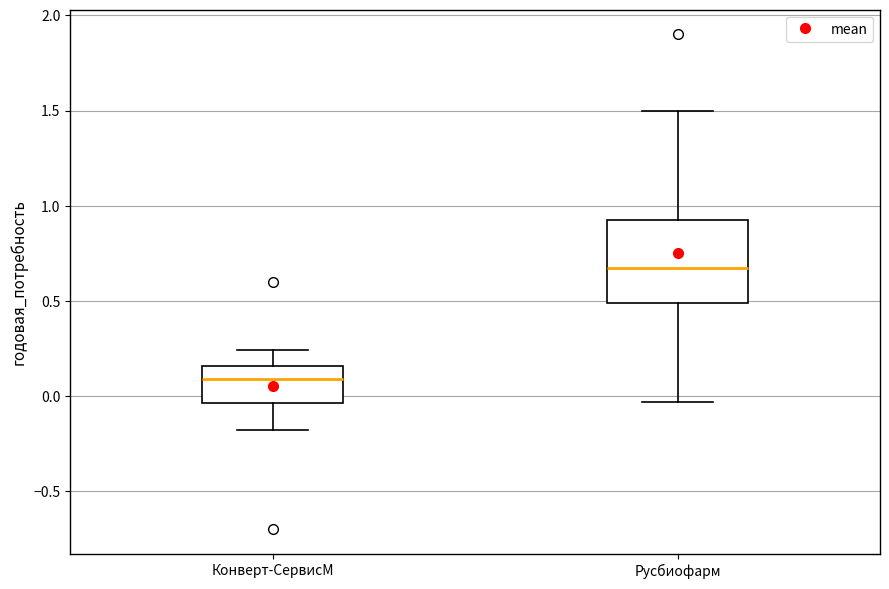

Reading left to right, read every box against the y-axis: the position of its median line, the range the box covers, and the ends of its whiskers. The values are not printed on the chart, so give them approximately, as read against the axis.

Конверт-СервисМ: median 0.10, box -0.05 to 0.15, whiskers -0.20 to 0.25
Русбиофарм: median 0.70, box 0.50 to 0.95, whiskers -0.05 to 1.50